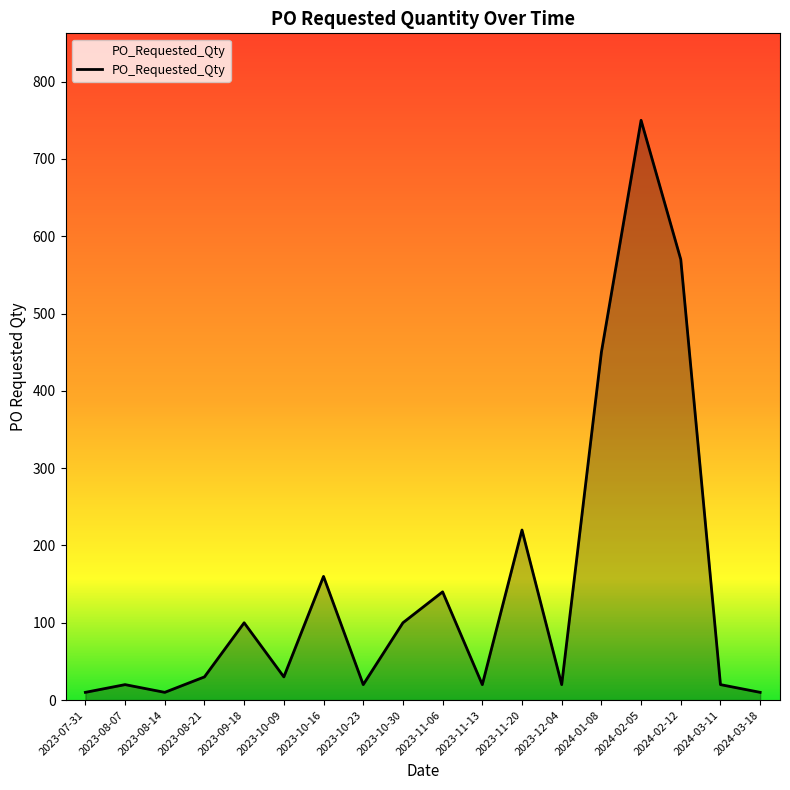

What is the sum of the values at 2023-11-20 and 2024-03-18?

230